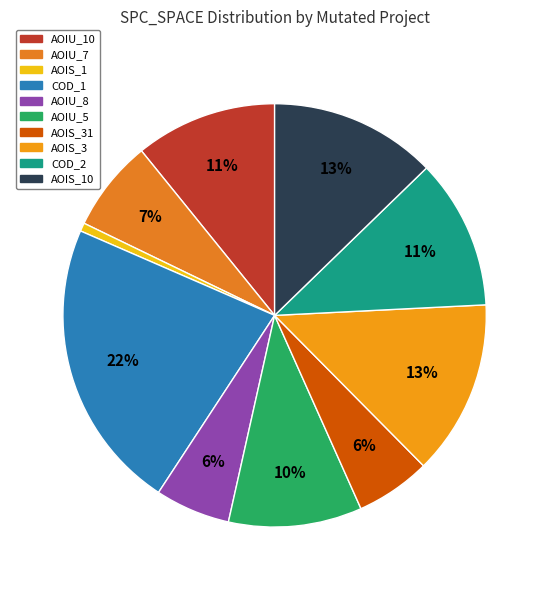

How many slices are in this pie chart?

10